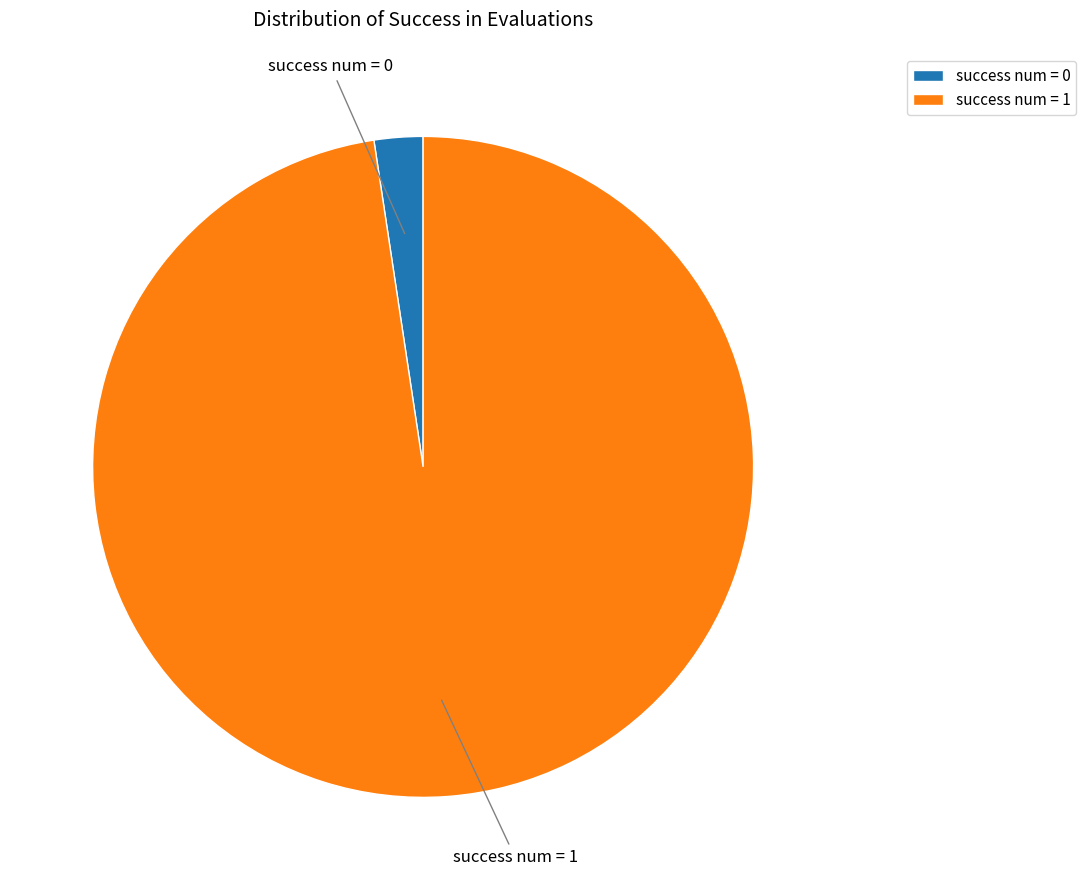

Combined, do success num = 1 and success num = 0 account for over 50%?

Yes